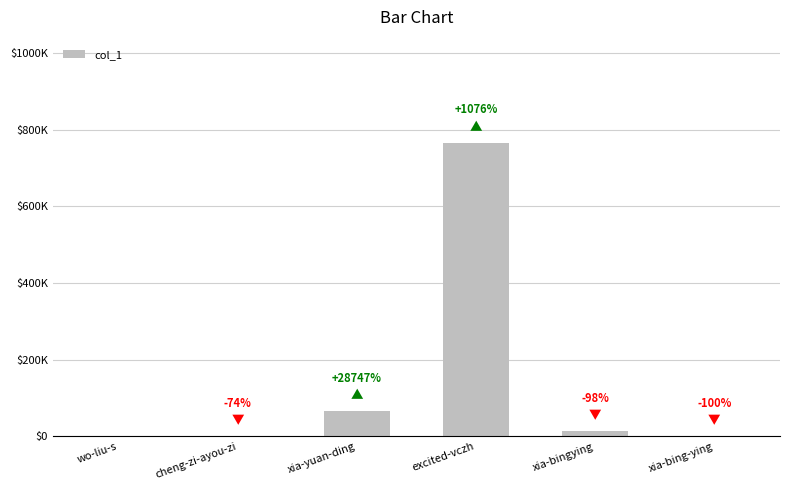

What is the average value?

141101